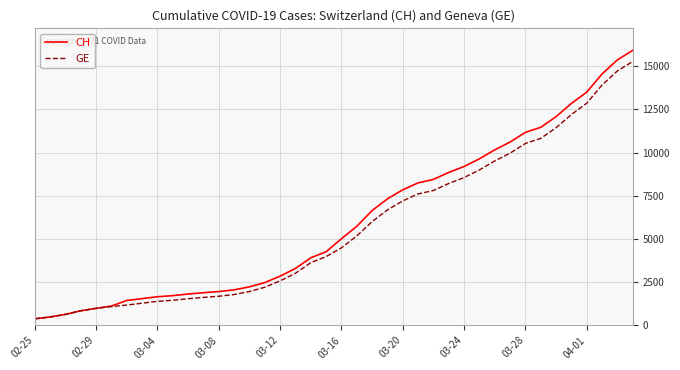

What is the maximum value for CH?

15926